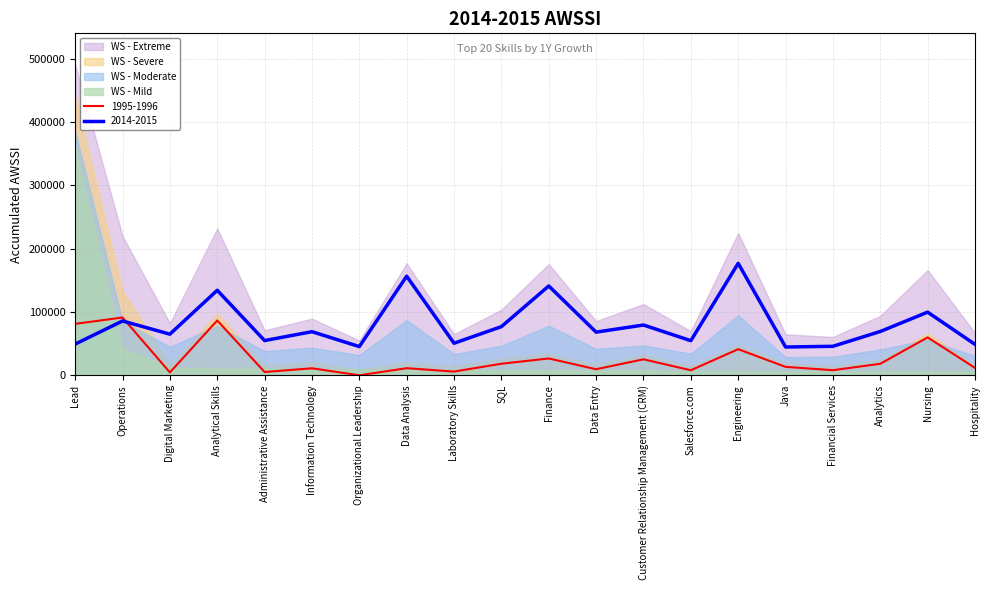

True or false: 2014-2015 has a value of 21851.3 at SQL.

False